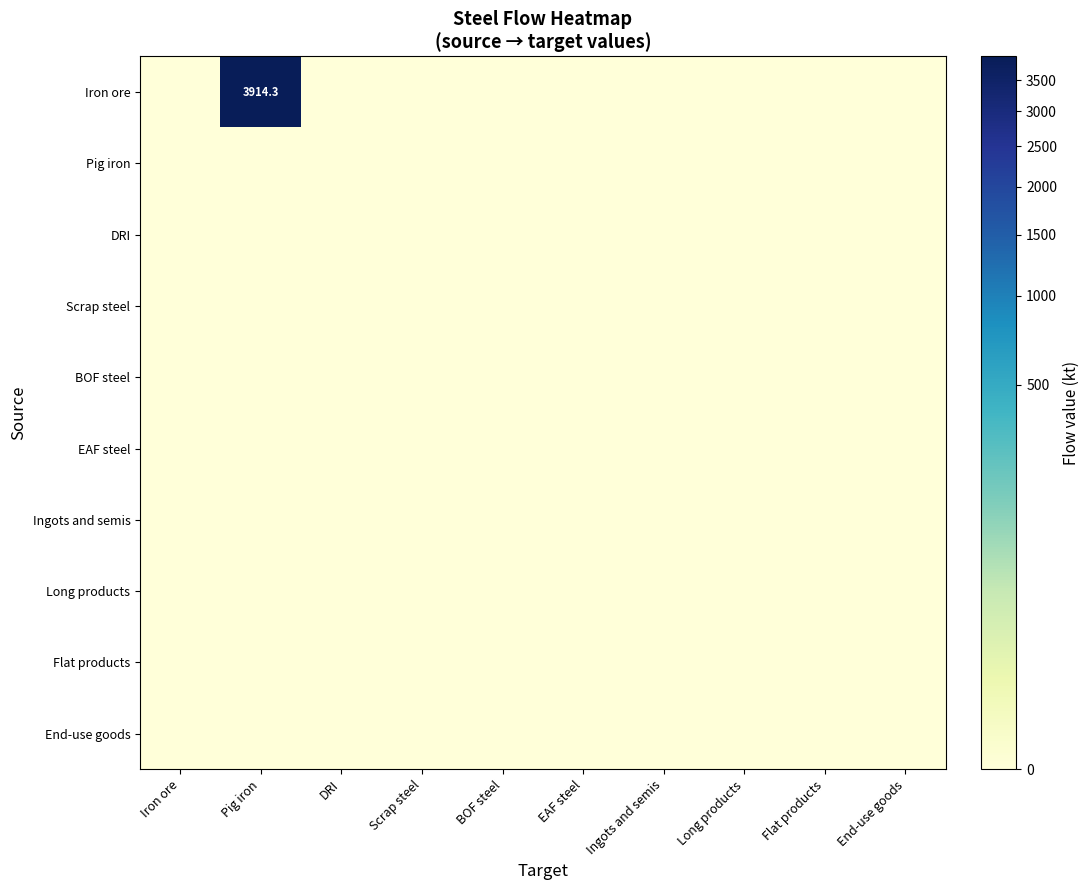

Is the value of EAF steel at DRI greater than the value of Scrap steel at Scrap steel?

No